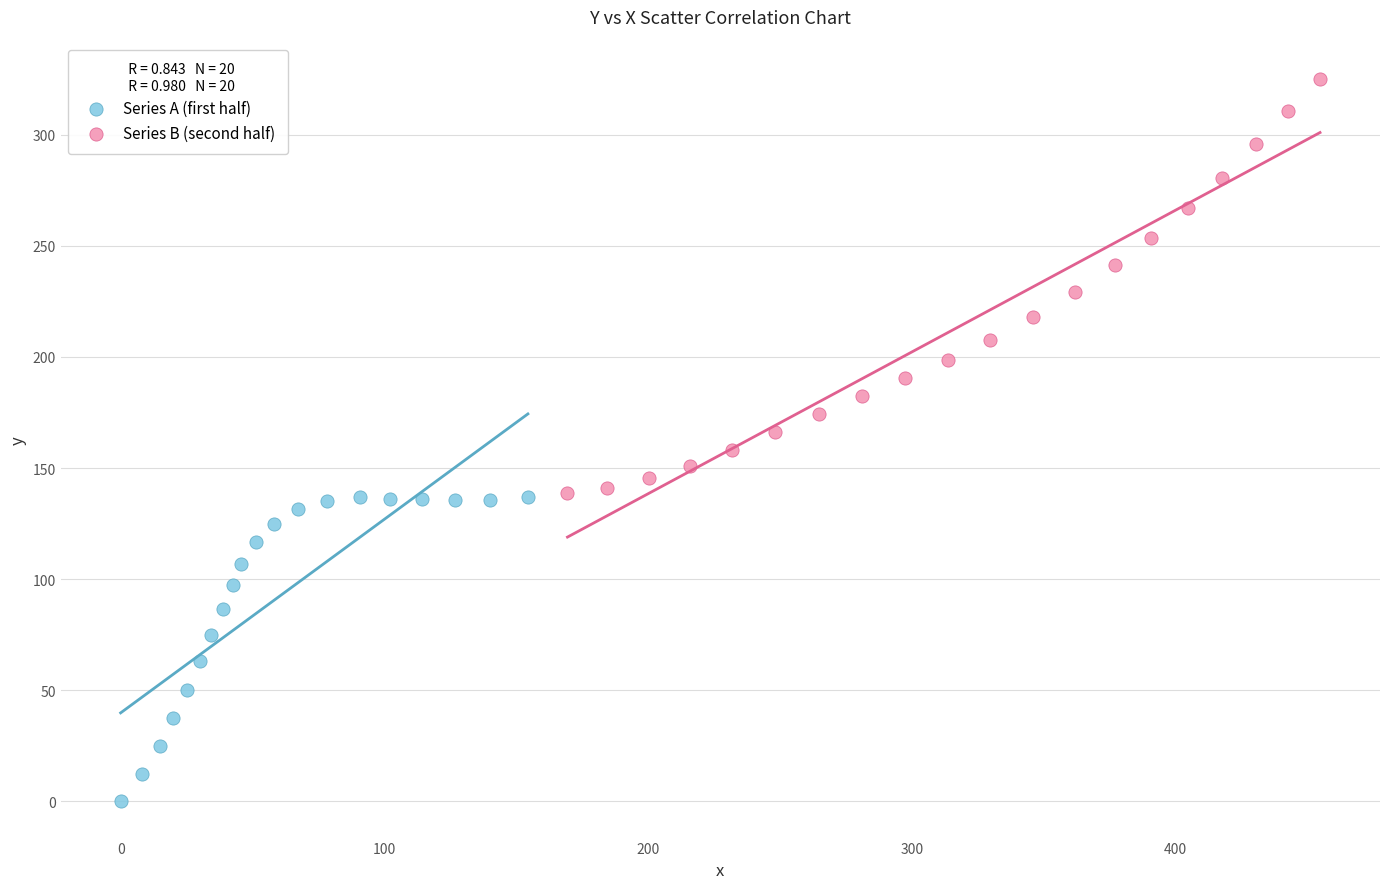

Which series reaches the maximum Y coordinate?

Series B (second half)